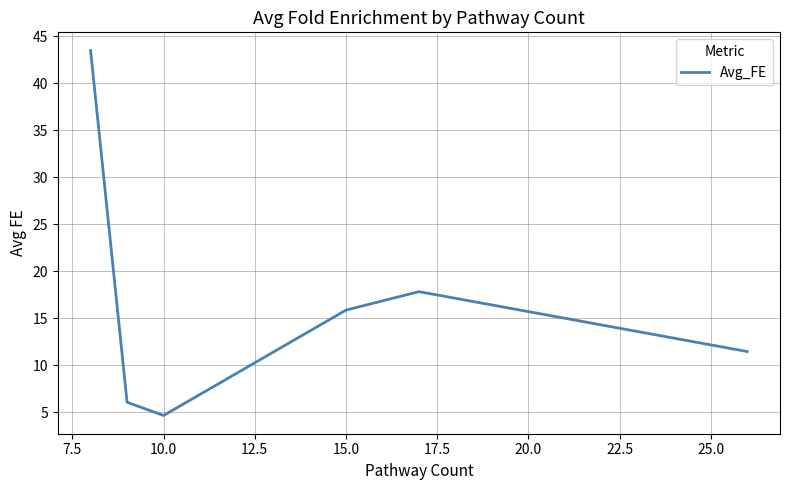

What is the sum of all values?

99.3